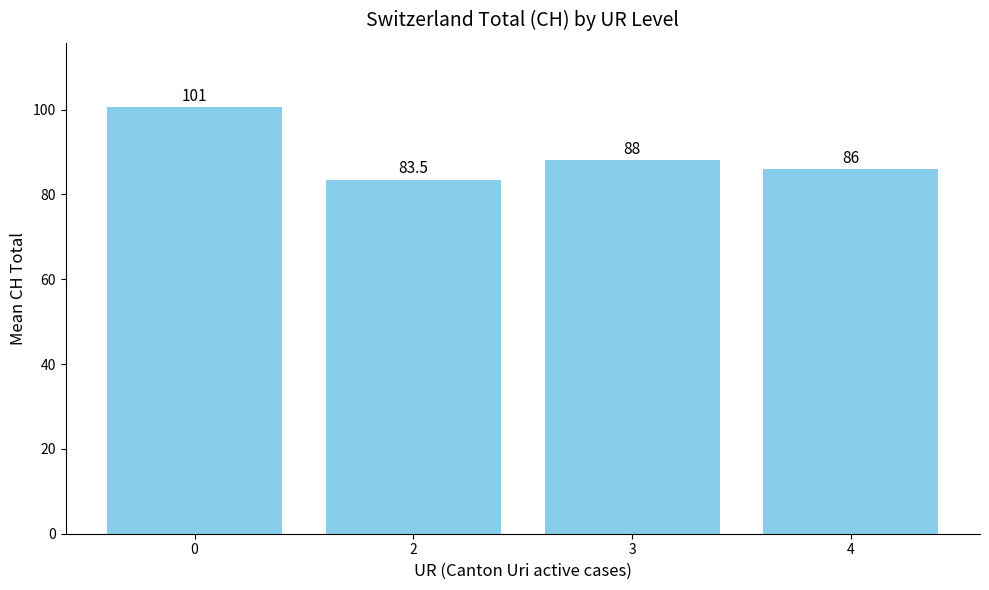

What is the sum of all values?

358.1